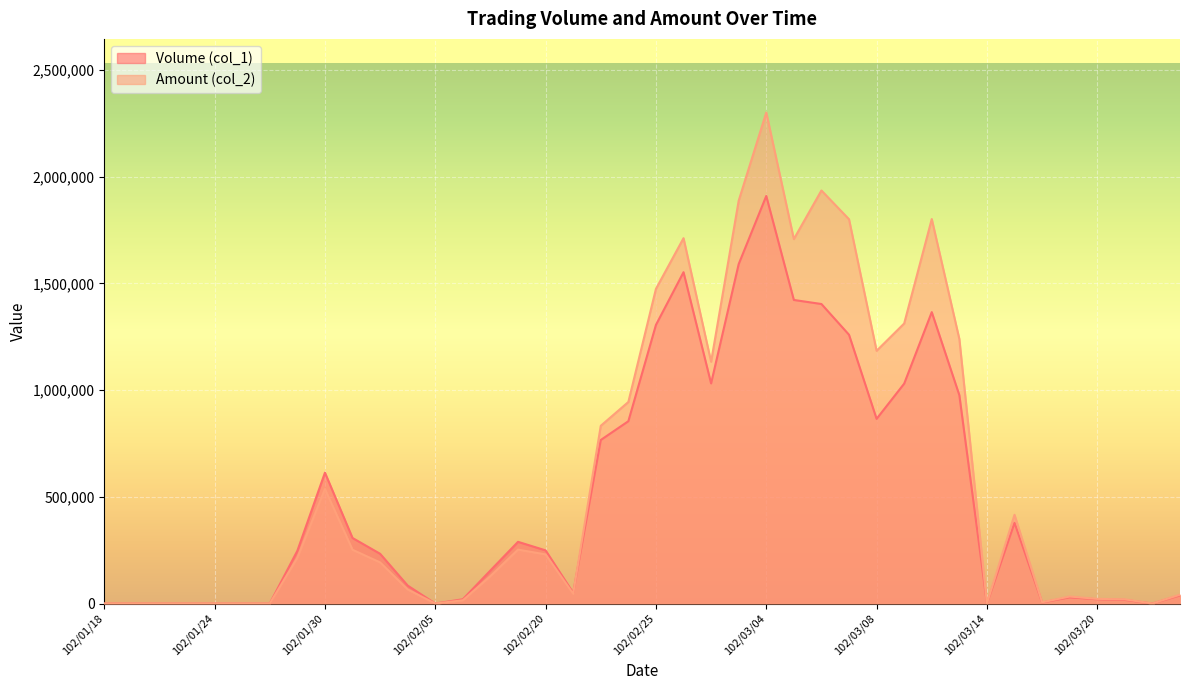

What is the sum of the Amount (col_2) values at 102/03/11 and 102/03/01?

3198770